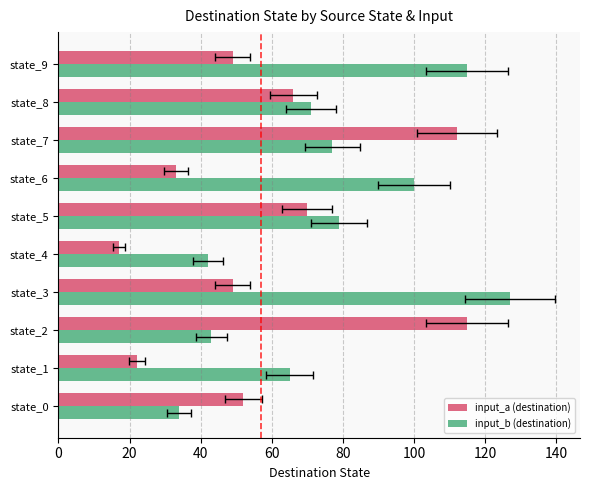

How many categories are shown in the chart?

10